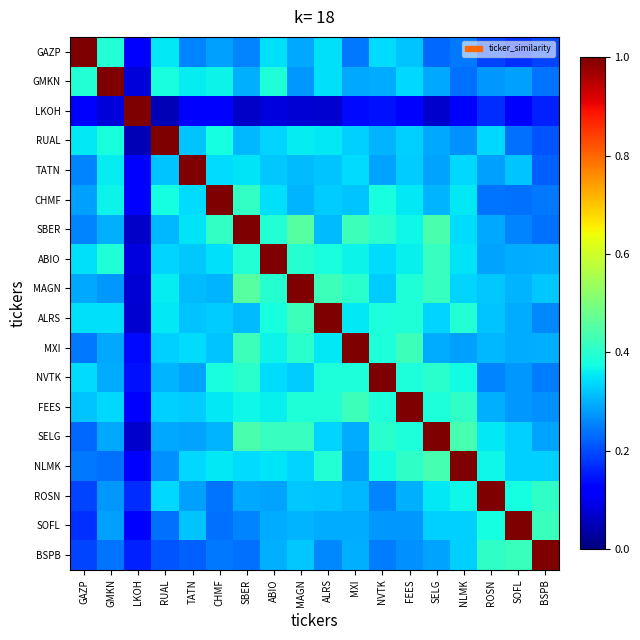

Reading left to right, extract all data points from this chart.

row_0: GAZP=1.0	GMKN=0.4	LKOH=0.1	RUAL=0.4	TATN=0.3	CHMF=0.3	SBER=0.3	ABIO=0.3	MAGN=0.3	ALRS=0.3	MXI=0.2	NVTK=0.3	FEES=0.3	SELG=0.2	NLMK=0.2	ROSN=0.2	SOFL=0.2	BSPB=0.2
row_1: GAZP=0.4	GMKN=1.0	LKOH=0.1	RUAL=0.4	TATN=0.4	CHMF=0.4	SBER=0.3	ABIO=0.4	MAGN=0.3	ALRS=0.3	MXI=0.3	NVTK=0.3	FEES=0.3	SELG=0.3	NLMK=0.2	ROSN=0.3	SOFL=0.3	BSPB=0.2
row_2: GAZP=0.1	GMKN=0.1	LKOH=1.0	RUAL=0.0	TATN=0.1	CHMF=0.1	SBER=0.1	ABIO=0.1	MAGN=0.1	ALRS=0.1	MXI=0.1	NVTK=0.1	FEES=0.1	SELG=0.1	NLMK=0.1	ROSN=0.2	SOFL=0.1	BSPB=0.2
row_3: GAZP=0.4	GMKN=0.4	LKOH=0.0	RUAL=1.0	TATN=0.3	CHMF=0.4	SBER=0.3	ABIO=0.3	MAGN=0.4	ALRS=0.4	MXI=0.3	NVTK=0.3	FEES=0.3	SELG=0.3	NLMK=0.3	ROSN=0.3	SOFL=0.2	BSPB=0.2
row_4: GAZP=0.3	GMKN=0.4	LKOH=0.1	RUAL=0.3	TATN=1.0	CHMF=0.3	SBER=0.3	ABIO=0.3	MAGN=0.3	ALRS=0.3	MXI=0.3	NVTK=0.3	FEES=0.3	SELG=0.3	NLMK=0.3	ROSN=0.3	SOFL=0.3	BSPB=0.2
row_5: GAZP=0.3	GMKN=0.4	LKOH=0.1	RUAL=0.4	TATN=0.3	CHMF=1.0	SBER=0.4	ABIO=0.3	MAGN=0.3	ALRS=0.3	MXI=0.3	NVTK=0.4	FEES=0.4	SELG=0.3	NLMK=0.4	ROSN=0.2	SOFL=0.2	BSPB=0.2
row_6: GAZP=0.3	GMKN=0.3	LKOH=0.1	RUAL=0.3	TATN=0.3	CHMF=0.4	SBER=1.0	ABIO=0.4	MAGN=0.5	ALRS=0.3	MXI=0.4	NVTK=0.4	FEES=0.4	SELG=0.4	NLMK=0.3	ROSN=0.3	SOFL=0.3	BSPB=0.2
row_7: GAZP=0.3	GMKN=0.4	LKOH=0.1	RUAL=0.3	TATN=0.3	CHMF=0.3	SBER=0.4	ABIO=1.0	MAGN=0.4	ALRS=0.4	MXI=0.4	NVTK=0.3	FEES=0.4	SELG=0.4	NLMK=0.3	ROSN=0.3	SOFL=0.3	BSPB=0.3
row_8: GAZP=0.3	GMKN=0.3	LKOH=0.1	RUAL=0.4	TATN=0.3	CHMF=0.3	SBER=0.5	ABIO=0.4	MAGN=1.0	ALRS=0.4	MXI=0.4	NVTK=0.3	FEES=0.4	SELG=0.4	NLMK=0.3	ROSN=0.3	SOFL=0.3	BSPB=0.3
row_9: GAZP=0.3	GMKN=0.3	LKOH=0.1	RUAL=0.4	TATN=0.3	CHMF=0.3	SBER=0.3	ABIO=0.4	MAGN=0.4	ALRS=1.0	MXI=0.4	NVTK=0.4	FEES=0.4	SELG=0.3	NLMK=0.4	ROSN=0.3	SOFL=0.3	BSPB=0.3
row_10: GAZP=0.2	GMKN=0.3	LKOH=0.1	RUAL=0.3	TATN=0.3	CHMF=0.3	SBER=0.4	ABIO=0.4	MAGN=0.4	ALRS=0.4	MXI=1.0	NVTK=0.4	FEES=0.4	SELG=0.3	NLMK=0.3	ROSN=0.3	SOFL=0.3	BSPB=0.3
row_11: GAZP=0.3	GMKN=0.3	LKOH=0.1	RUAL=0.3	TATN=0.3	CHMF=0.4	SBER=0.4	ABIO=0.3	MAGN=0.3	ALRS=0.4	MXI=0.4	NVTK=1.0	FEES=0.4	SELG=0.4	NLMK=0.4	ROSN=0.3	SOFL=0.3	BSPB=0.2
row_12: GAZP=0.3	GMKN=0.3	LKOH=0.1	RUAL=0.3	TATN=0.3	CHMF=0.4	SBER=0.4	ABIO=0.4	MAGN=0.4	ALRS=0.4	MXI=0.4	NVTK=0.4	FEES=1.0	SELG=0.4	NLMK=0.4	ROSN=0.3	SOFL=0.3	BSPB=0.3
row_13: GAZP=0.2	GMKN=0.3	LKOH=0.1	RUAL=0.3	TATN=0.3	CHMF=0.3	SBER=0.4	ABIO=0.4	MAGN=0.4	ALRS=0.3	MXI=0.3	NVTK=0.4	FEES=0.4	SELG=1.0	NLMK=0.4	ROSN=0.4	SOFL=0.3	BSPB=0.3
row_14: GAZP=0.2	GMKN=0.2	LKOH=0.1	RUAL=0.3	TATN=0.3	CHMF=0.4	SBER=0.3	ABIO=0.3	MAGN=0.3	ALRS=0.4	MXI=0.3	NVTK=0.4	FEES=0.4	SELG=0.4	NLMK=1.0	ROSN=0.4	SOFL=0.3	BSPB=0.3
row_15: GAZP=0.2	GMKN=0.3	LKOH=0.2	RUAL=0.3	TATN=0.3	CHMF=0.2	SBER=0.3	ABIO=0.3	MAGN=0.3	ALRS=0.3	MXI=0.3	NVTK=0.3	FEES=0.3	SELG=0.4	NLMK=0.4	ROSN=1.0	SOFL=0.4	BSPB=0.4
row_16: GAZP=0.2	GMKN=0.3	LKOH=0.1	RUAL=0.2	TATN=0.3	CHMF=0.2	SBER=0.3	ABIO=0.3	MAGN=0.3	ALRS=0.3	MXI=0.3	NVTK=0.3	FEES=0.3	SELG=0.3	NLMK=0.3	ROSN=0.4	SOFL=1.0	BSPB=0.4
row_17: GAZP=0.2	GMKN=0.2	LKOH=0.2	RUAL=0.2	TATN=0.2	CHMF=0.2	SBER=0.2	ABIO=0.3	MAGN=0.3	ALRS=0.3	MXI=0.3	NVTK=0.2	FEES=0.3	SELG=0.3	NLMK=0.3	ROSN=0.4	SOFL=0.4	BSPB=1.0